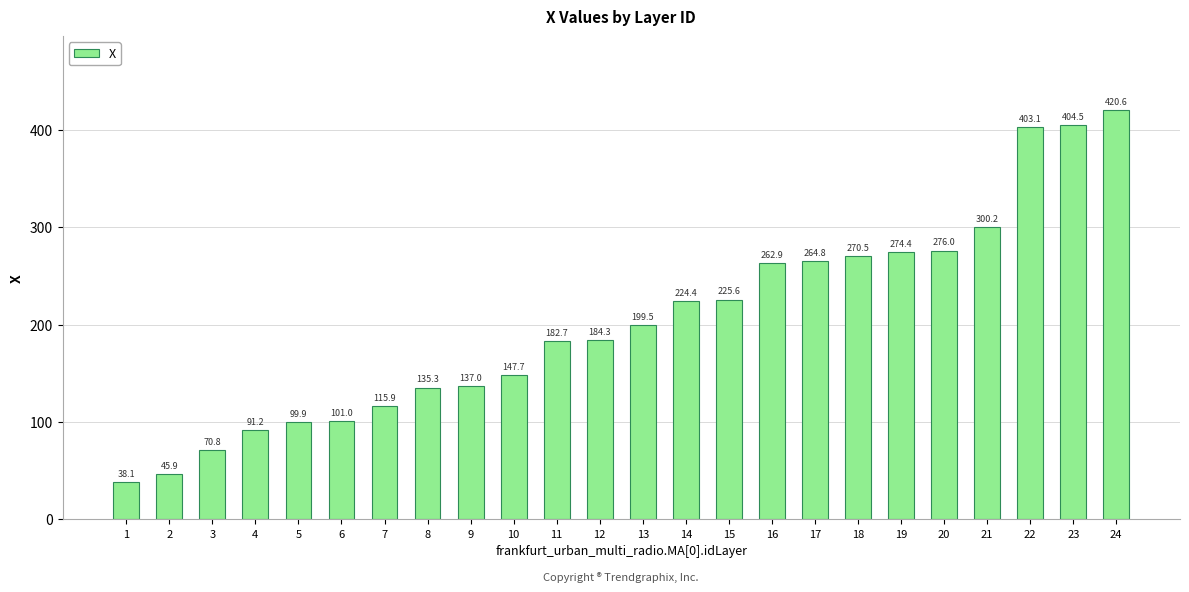

The value at 3 is 70.8. True or false?

True